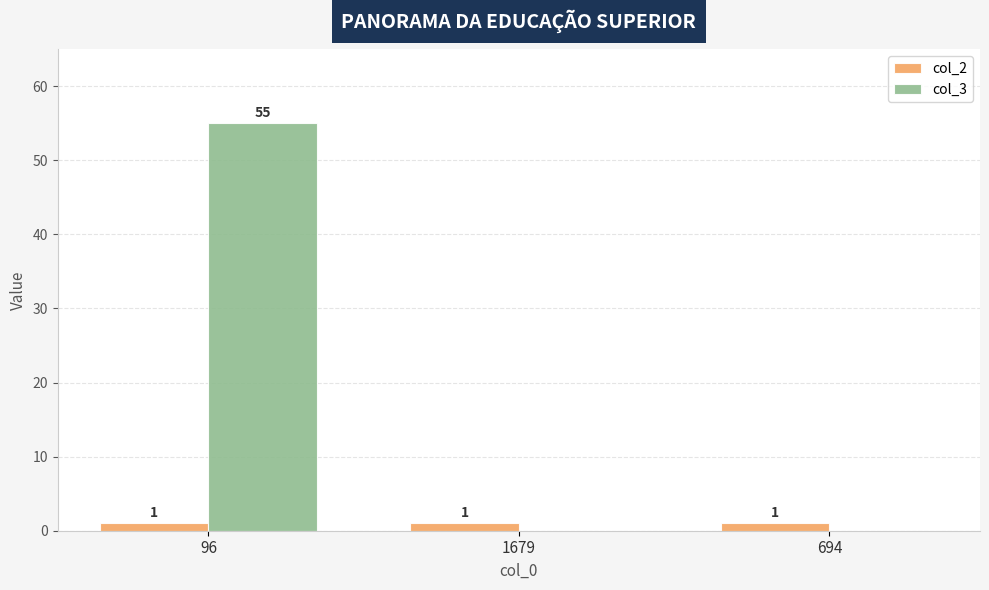

Which series changed the most between 96 and 1679?

col_3